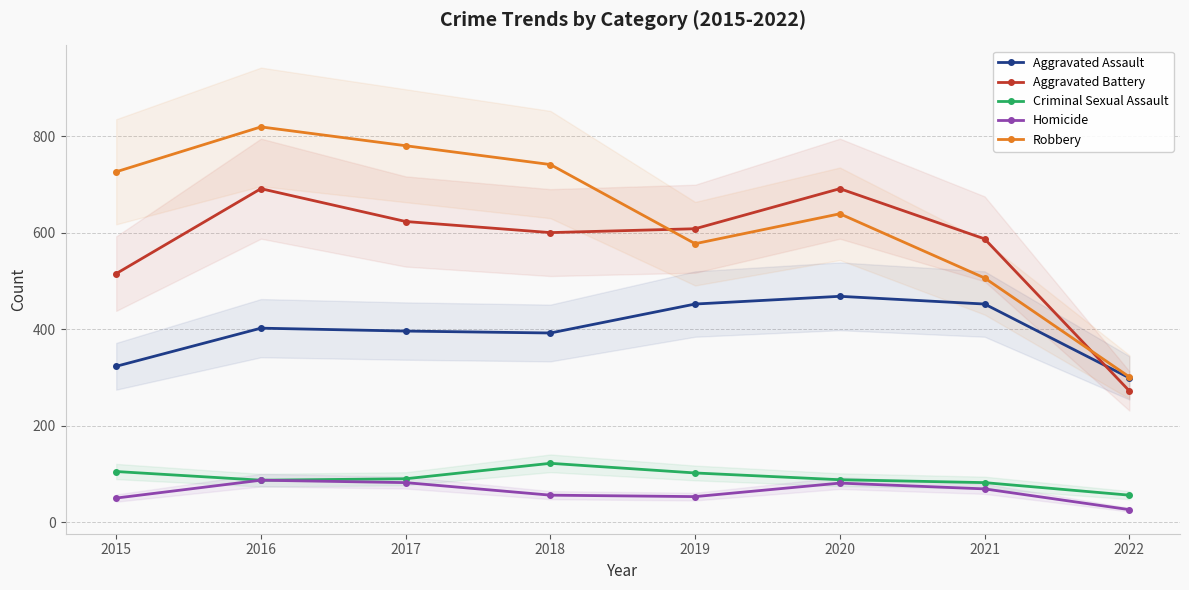

What is the value of the Robbery point at the 6th from the left?

639